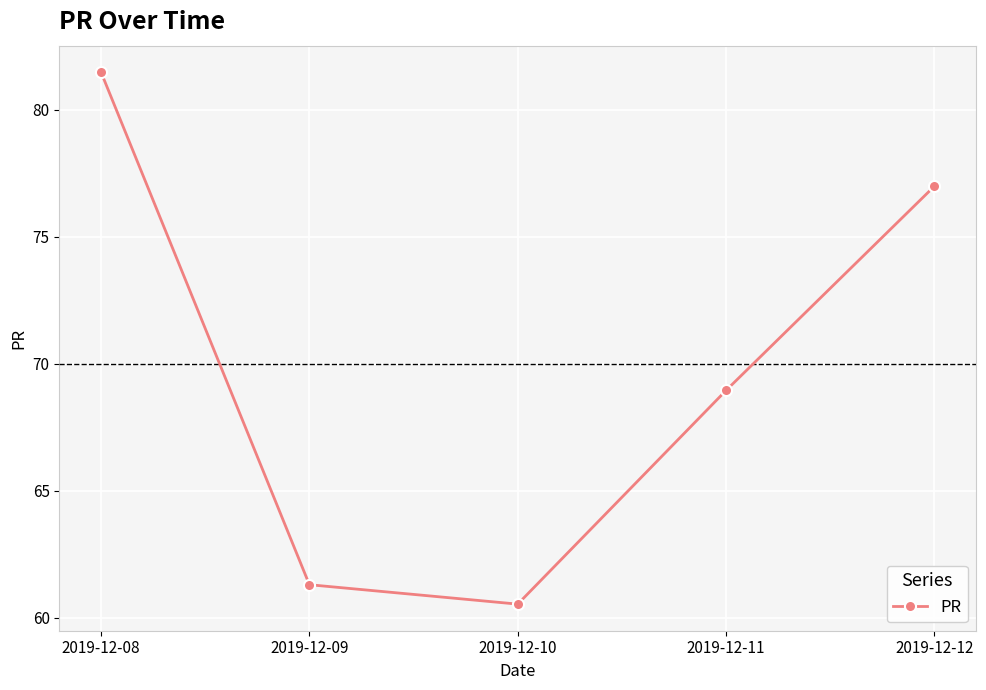

Is it true that the value at 2019-12-11 is 69.0?

True